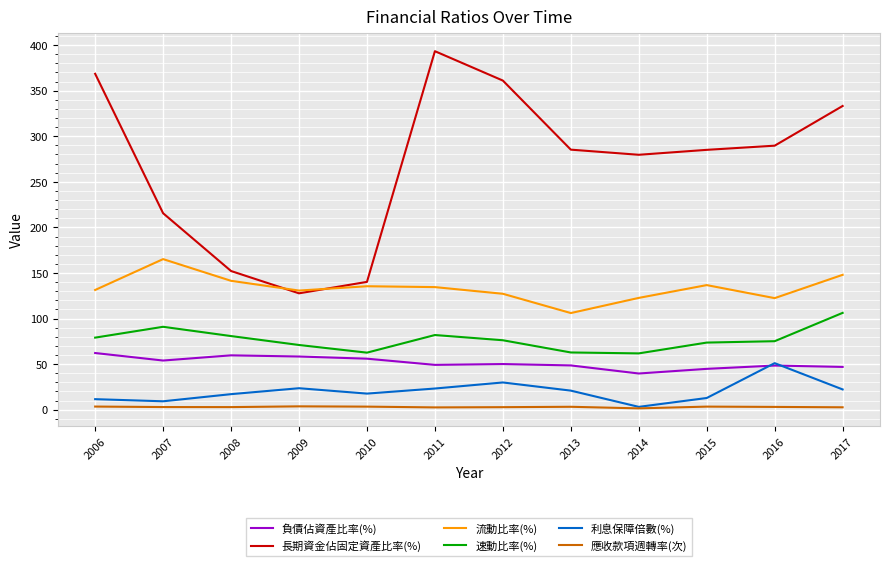

Does the chart display data point markers on the line(s)?

No